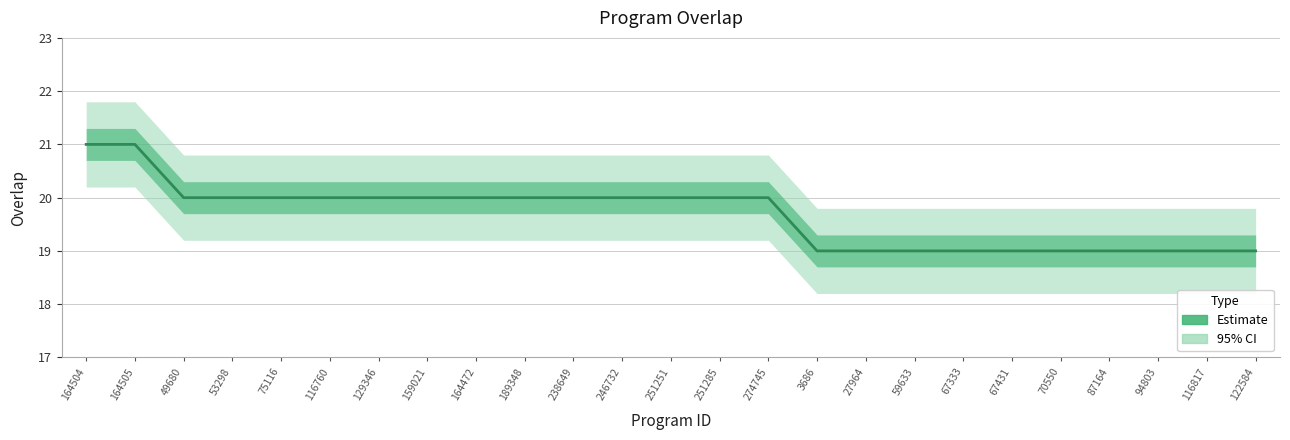

True or false: there are more than 2 points higher than both neighbors.

False